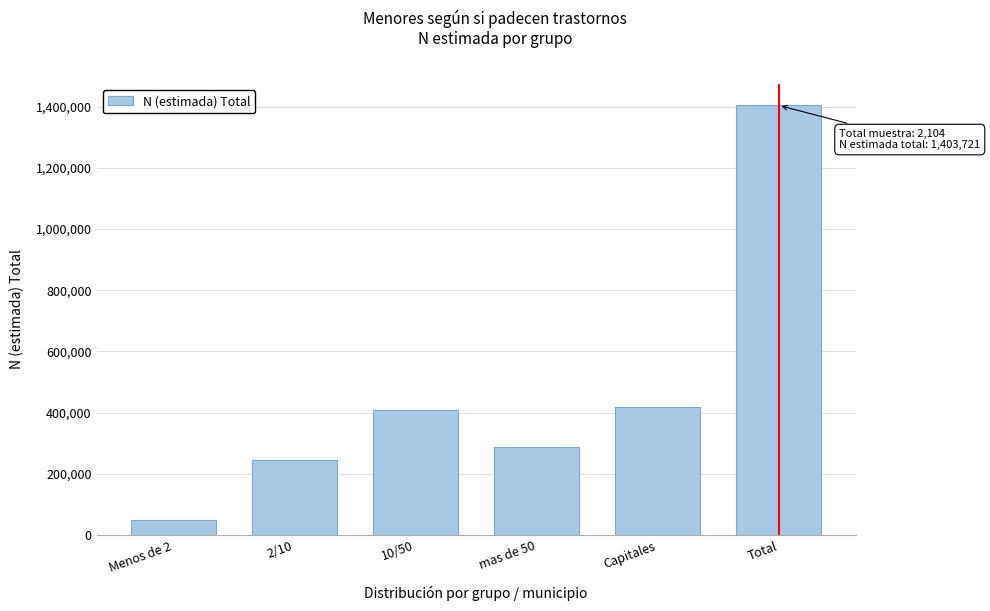

Reading left to right, list all the values displayed in this chart.

48168	243635	407305	287474	417139	1403721